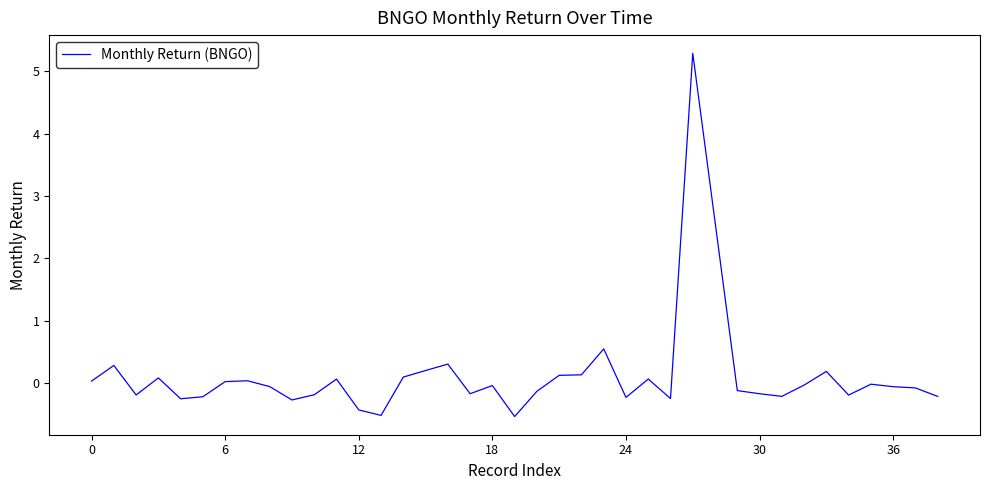

How many distinct data groups are displayed?

1